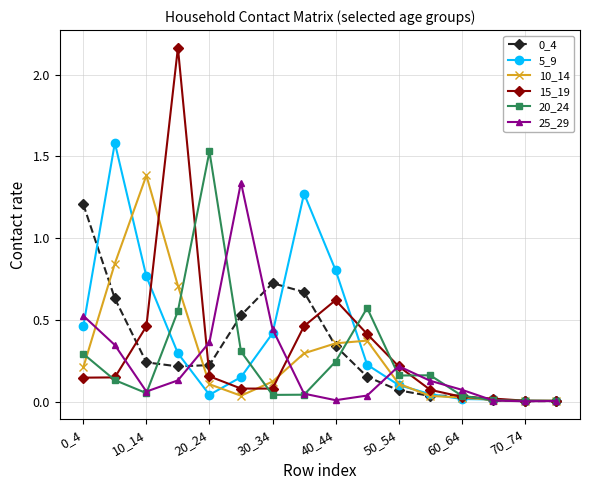

Which series has the widest spread of values?

15_19